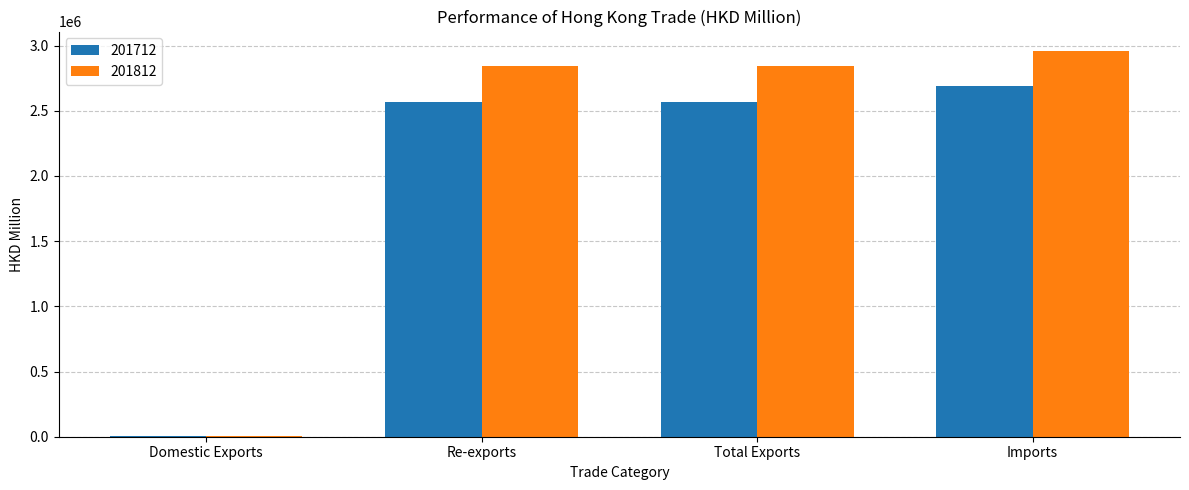

At which category does the chart reach its peak across all series?

Imports